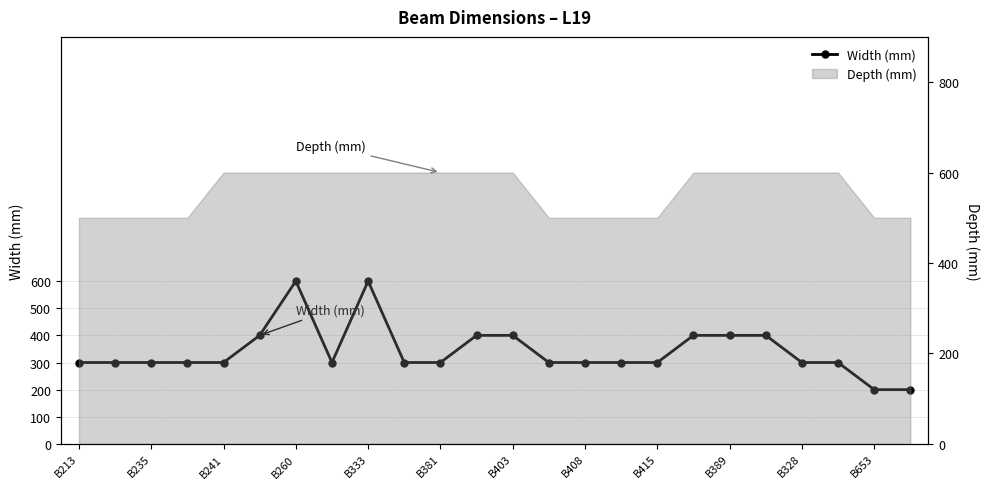

What is the ratio of the value at B653 to the value at B408?

0.7